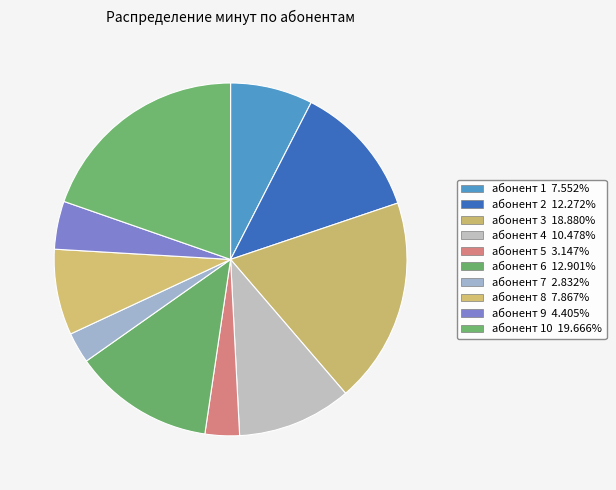

How many slices are in this pie chart?

10